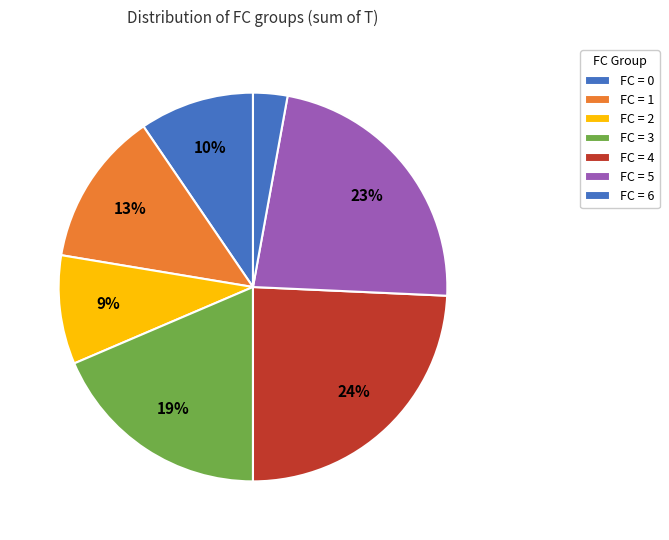

How many segments does this pie chart have?

7